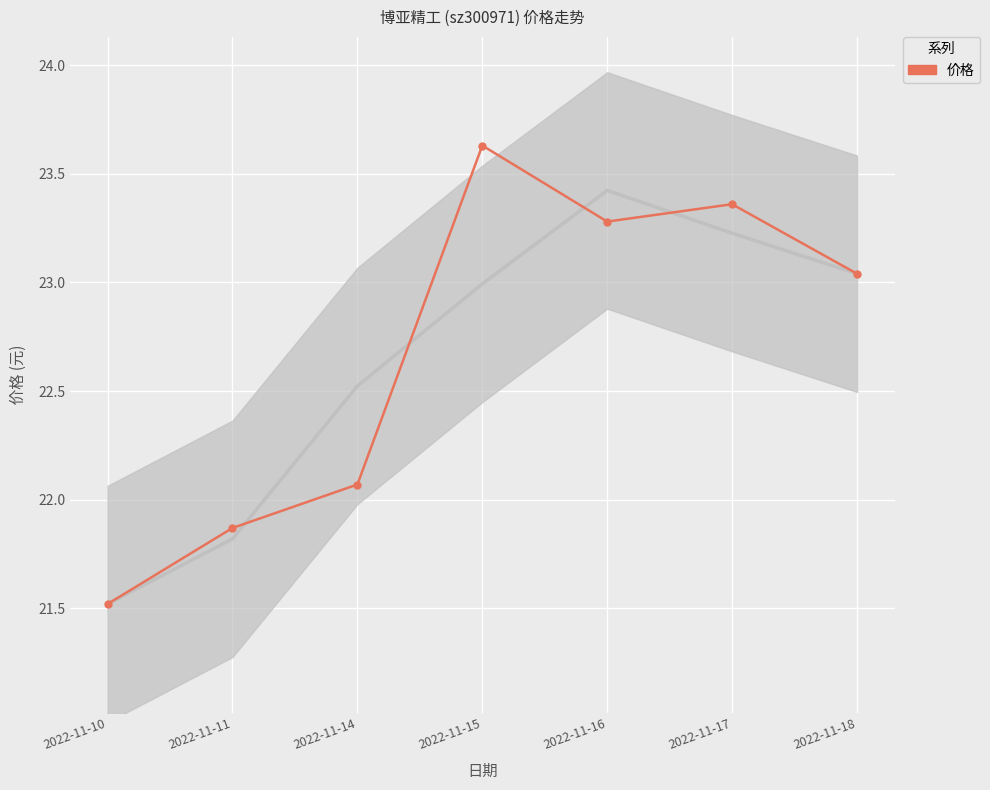

Rank the categories by value from highest to lowest.

2022-11-15, 2022-11-17, 2022-11-16, 2022-11-18, 2022-11-14, 2022-11-11, 2022-11-10